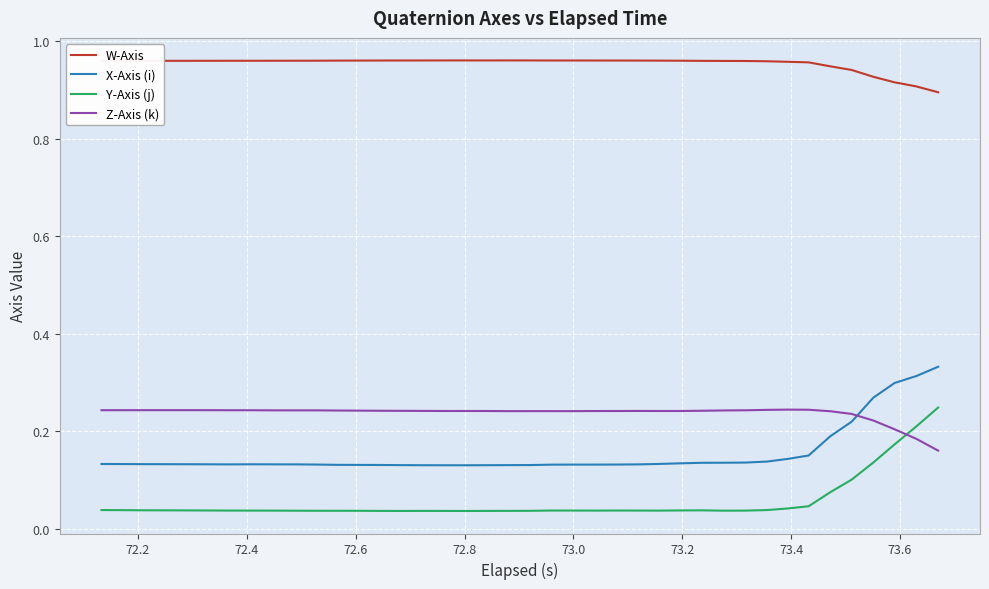

True or false: Y-Axis (j) and W-Axis intersect in this chart.

False